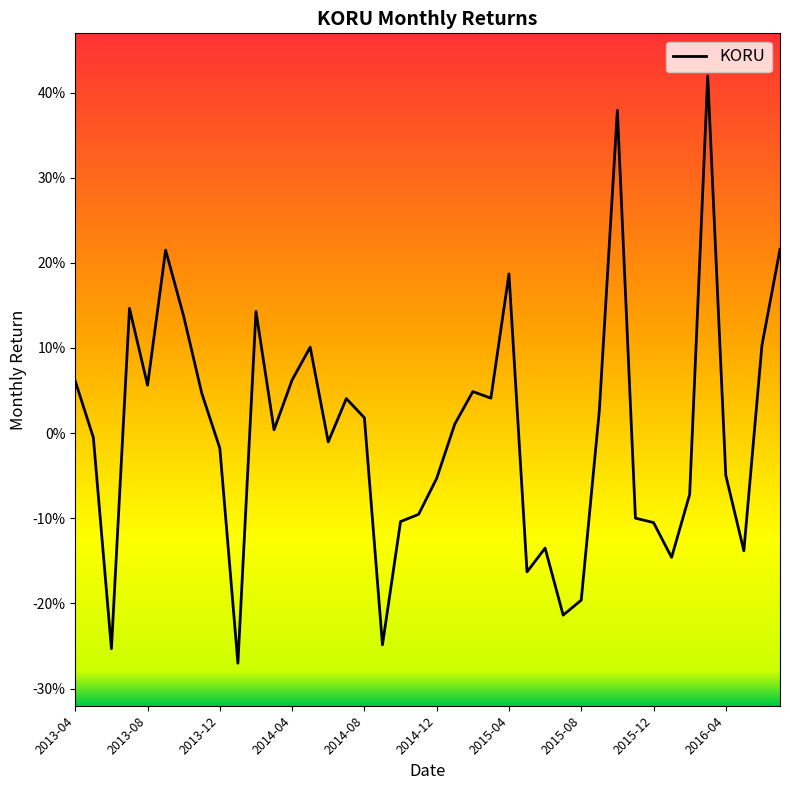

List the labels in order of value, smallest first.

2014-01, 2013-06, 2014-09, 2015-07, 2015-08, 2015-05, 2016-01, 2016-05, 2015-06, 2015-12, 2014-10, 2015-11, 2014-11, 2016-02, 2014-12, 2016-04, 2013-12, 2014-06, 2013-05, 2014-03, 2015-01, 2014-08, 2015-09, 2014-07, 2015-03, 2013-11, 2015-02, 2013-08, 2013-04, 2014-04, 2014-05, 2016-06, 2013-10, 2014-02, 2013-07, 2015-04, 2013-09, 2016-07, 2015-10, 2016-03